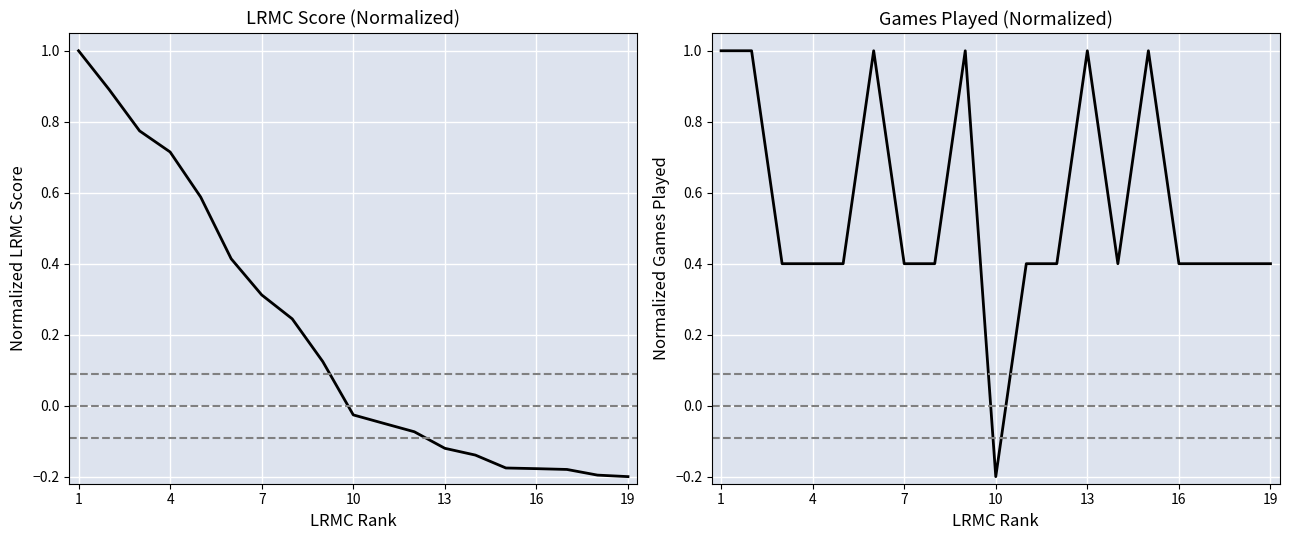

Which category has the highest value in the ngames series?

1